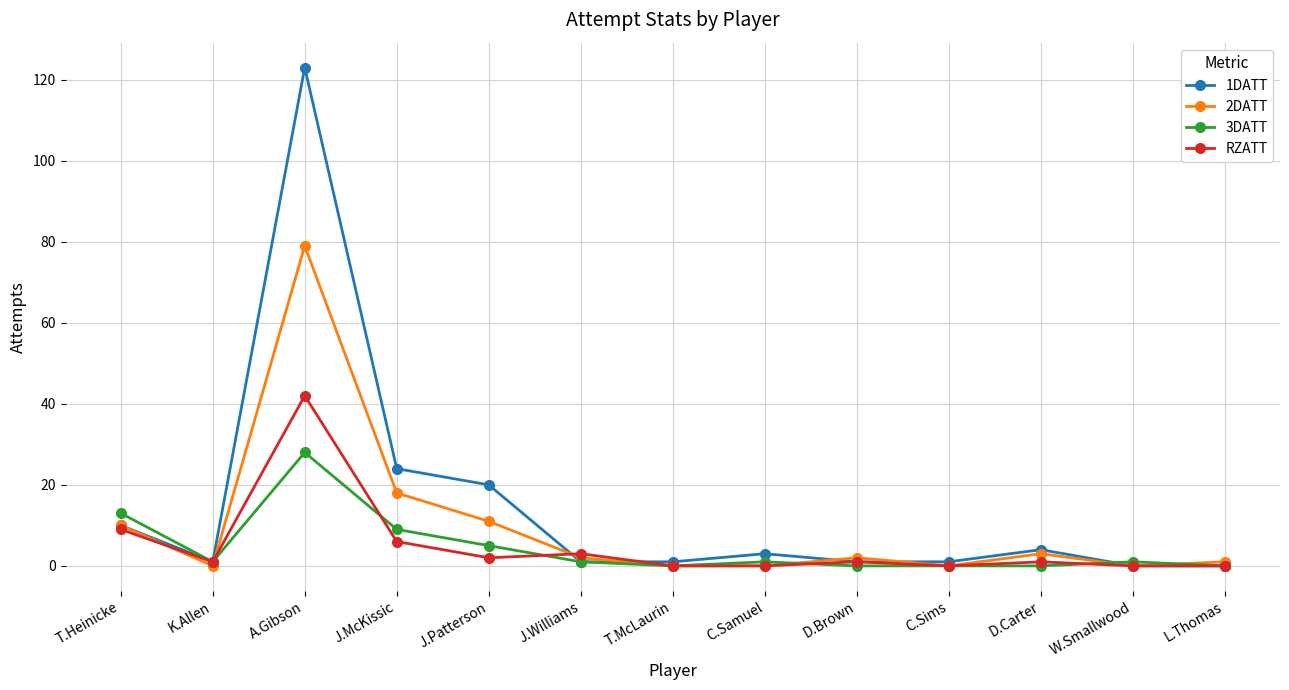

How many lines are shown in the chart?

4